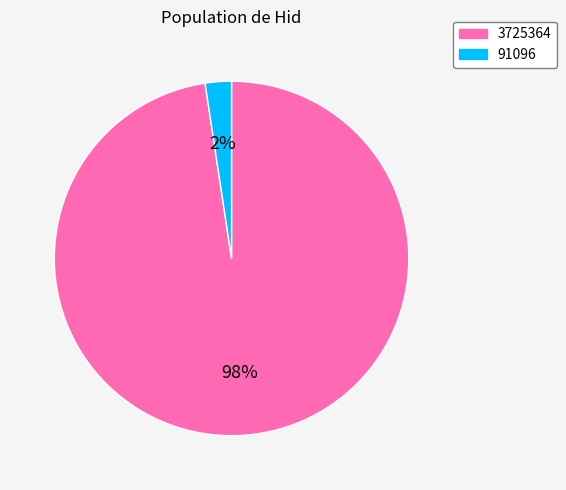

To the nearest percent, what percentage of the pie is 3725364?

98%